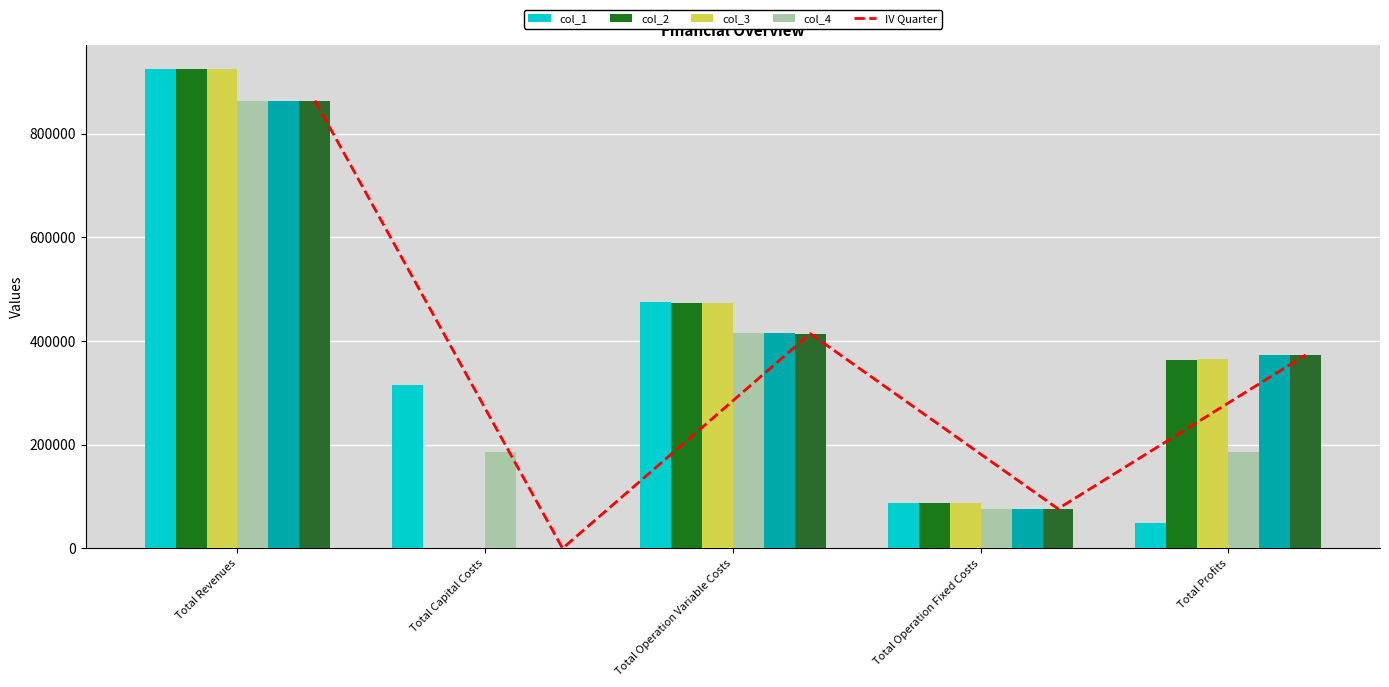

What is the label of the 2nd bar from the left?

Total Capital Costs